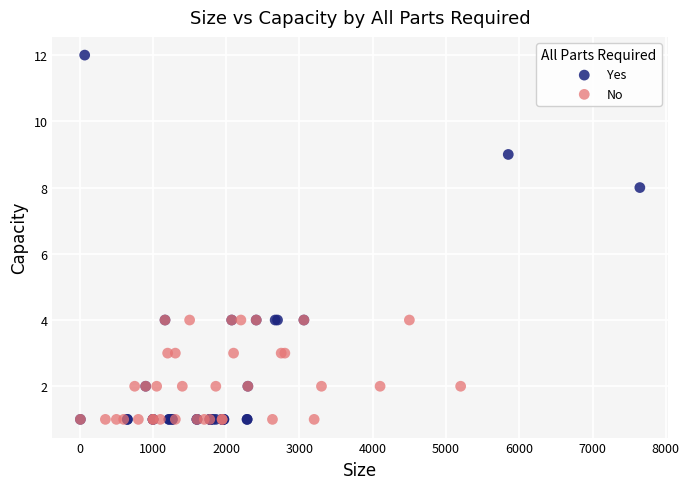

Which series contains the highest Y value?

Yes